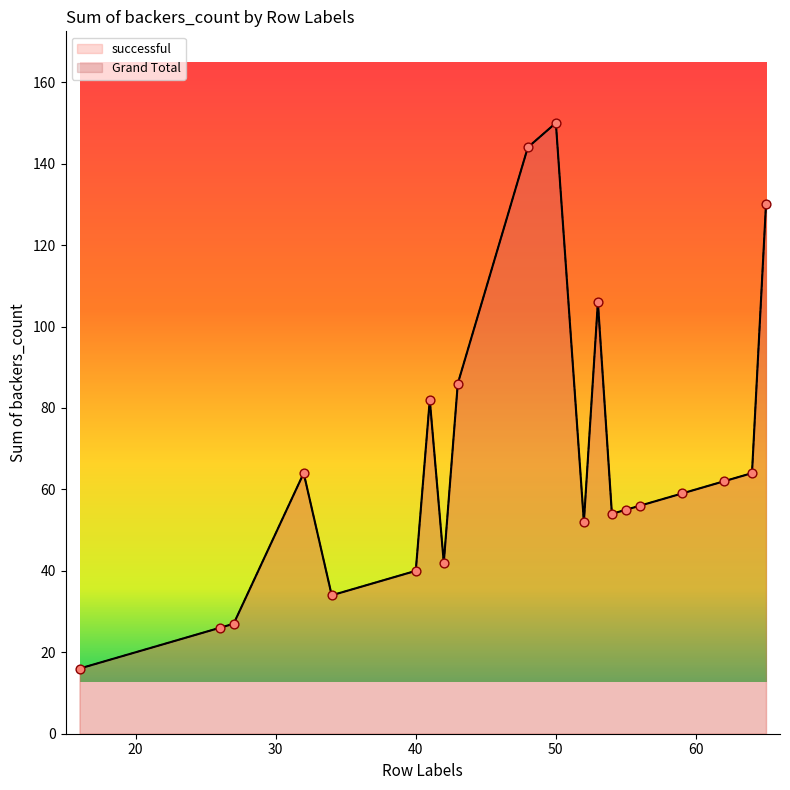

Which series contains the highest Y value?

successful